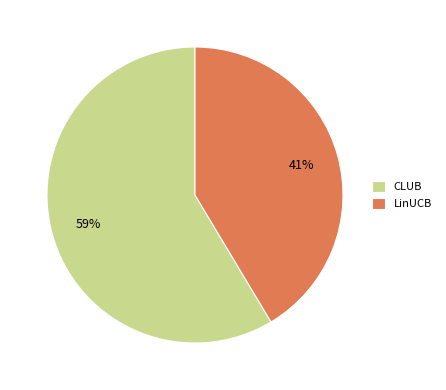

To the nearest percent, what is the combined percentage of LinUCB and CLUB?

100%